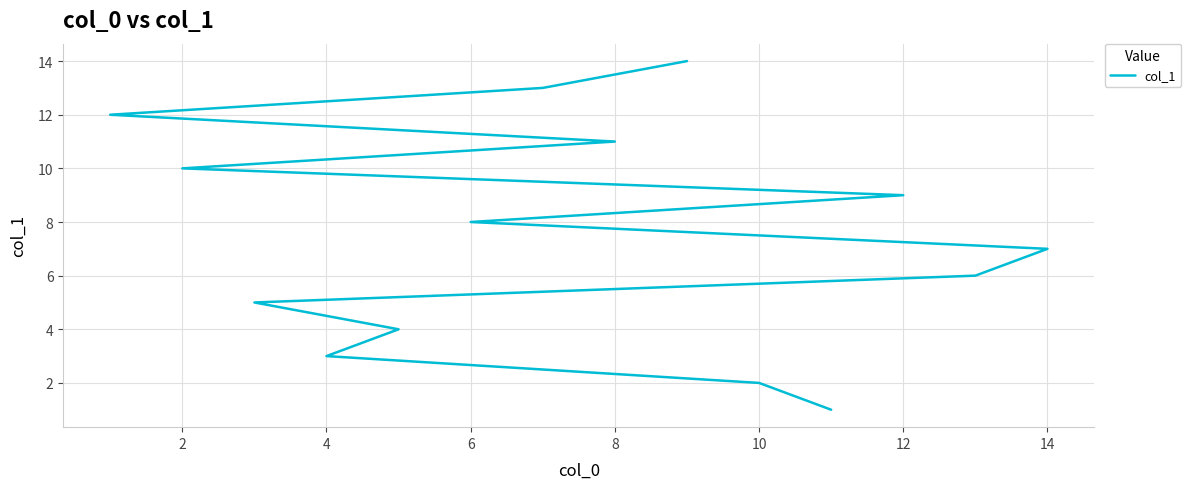

How many values are below 8?

7